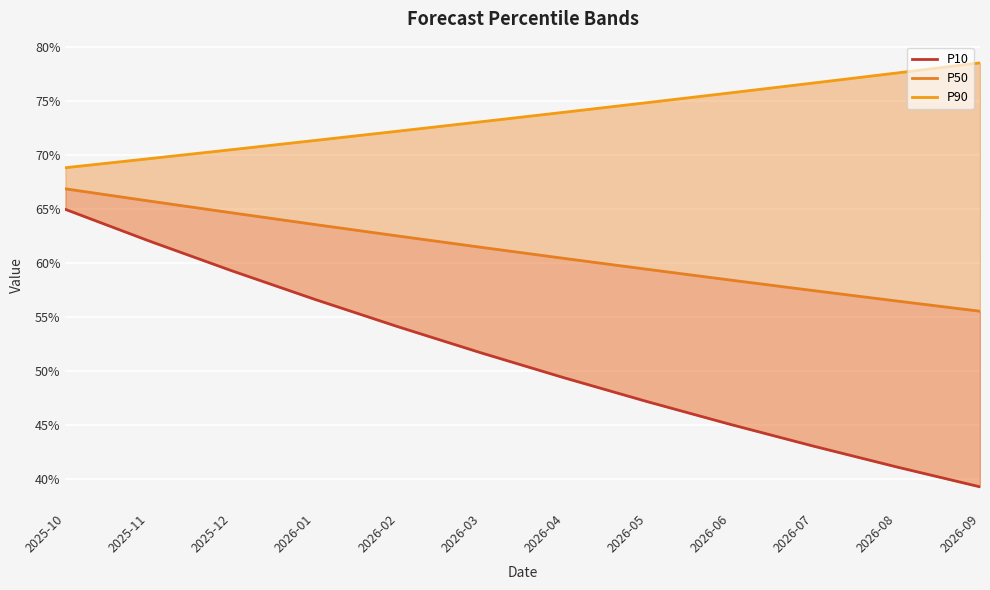

How many lines are shown in the chart?

3